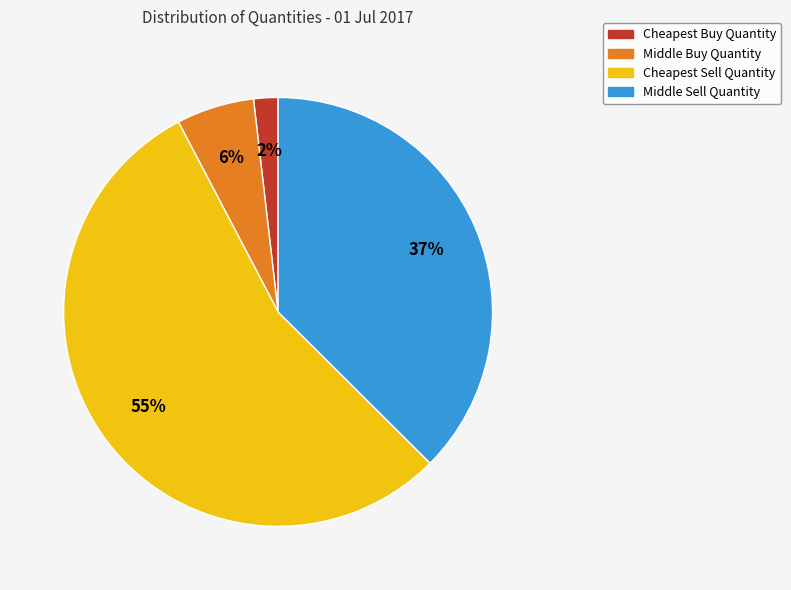

To the nearest percent, what portion does Cheapest Buy Quantity represent?

2%